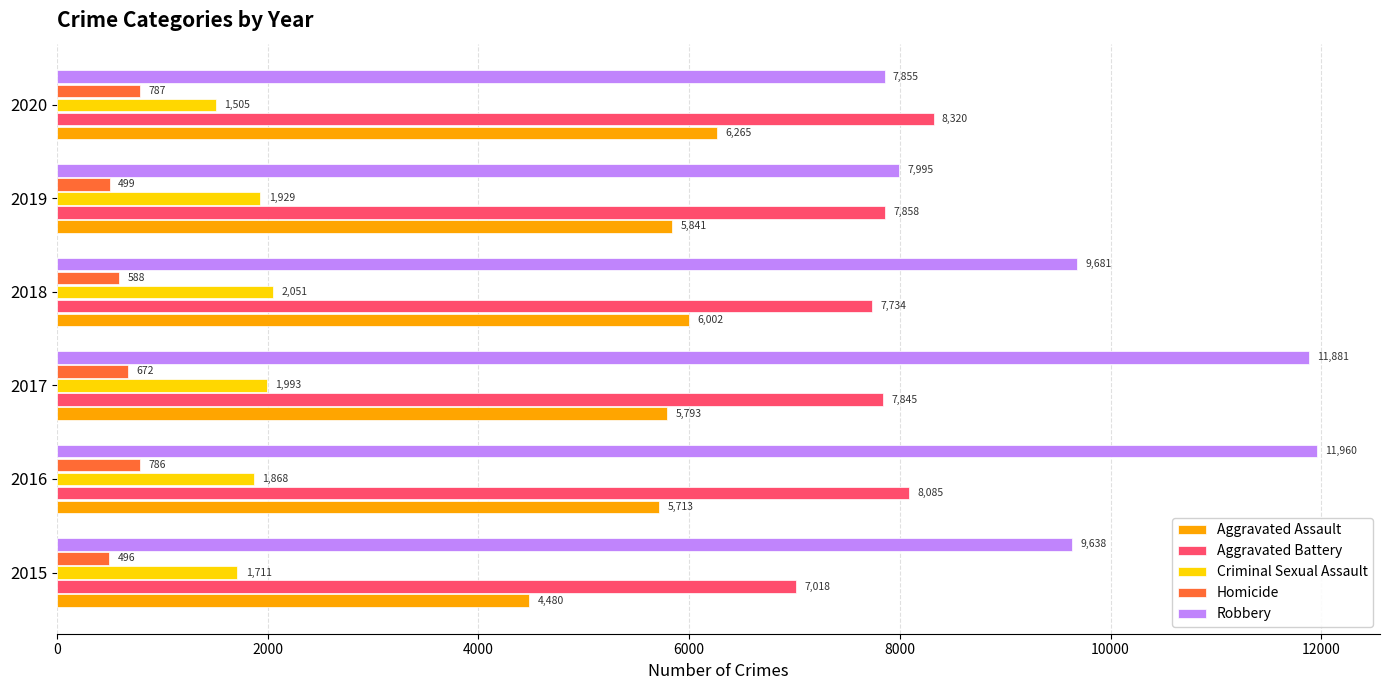

What is the maximum value shown in the chart?

11960